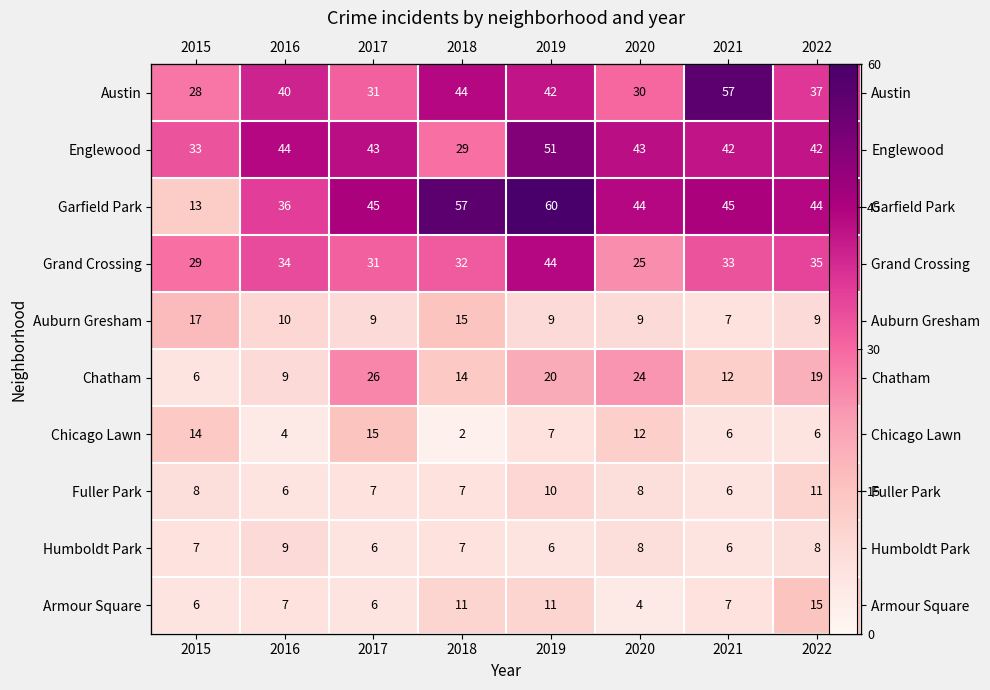

What is the sum of the Englewood values at 2019 and 2020?

94